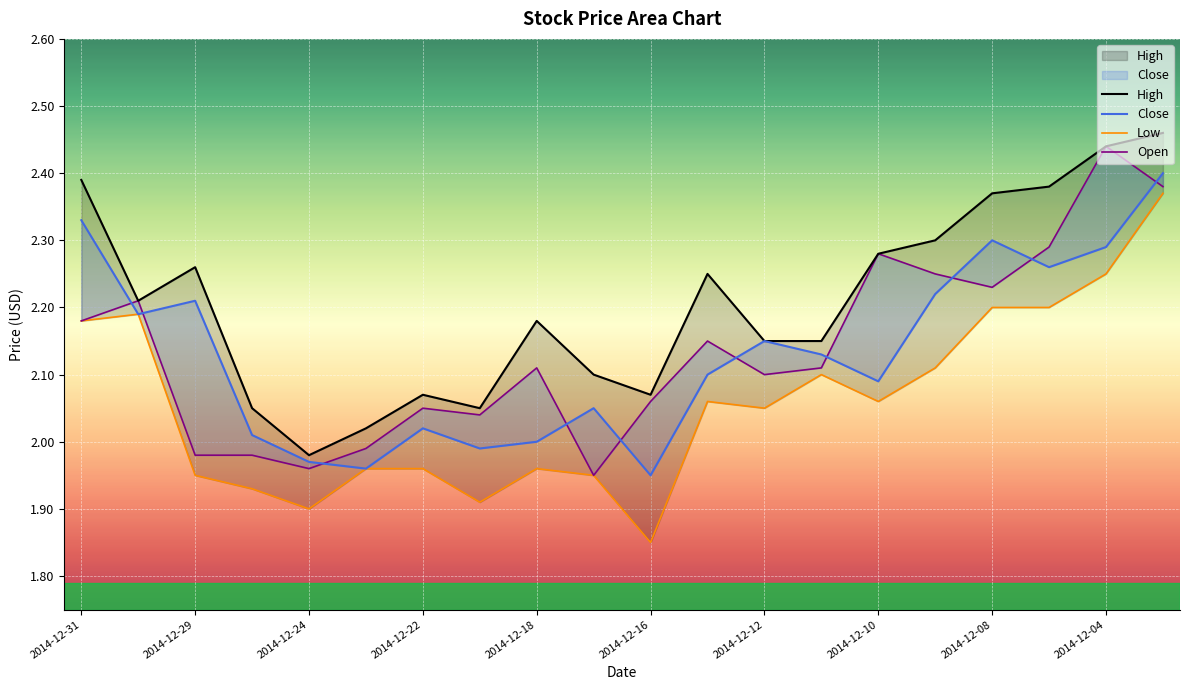

At 2014-12-12, list the series in order from largest to smallest.

High, Close, Open, Low